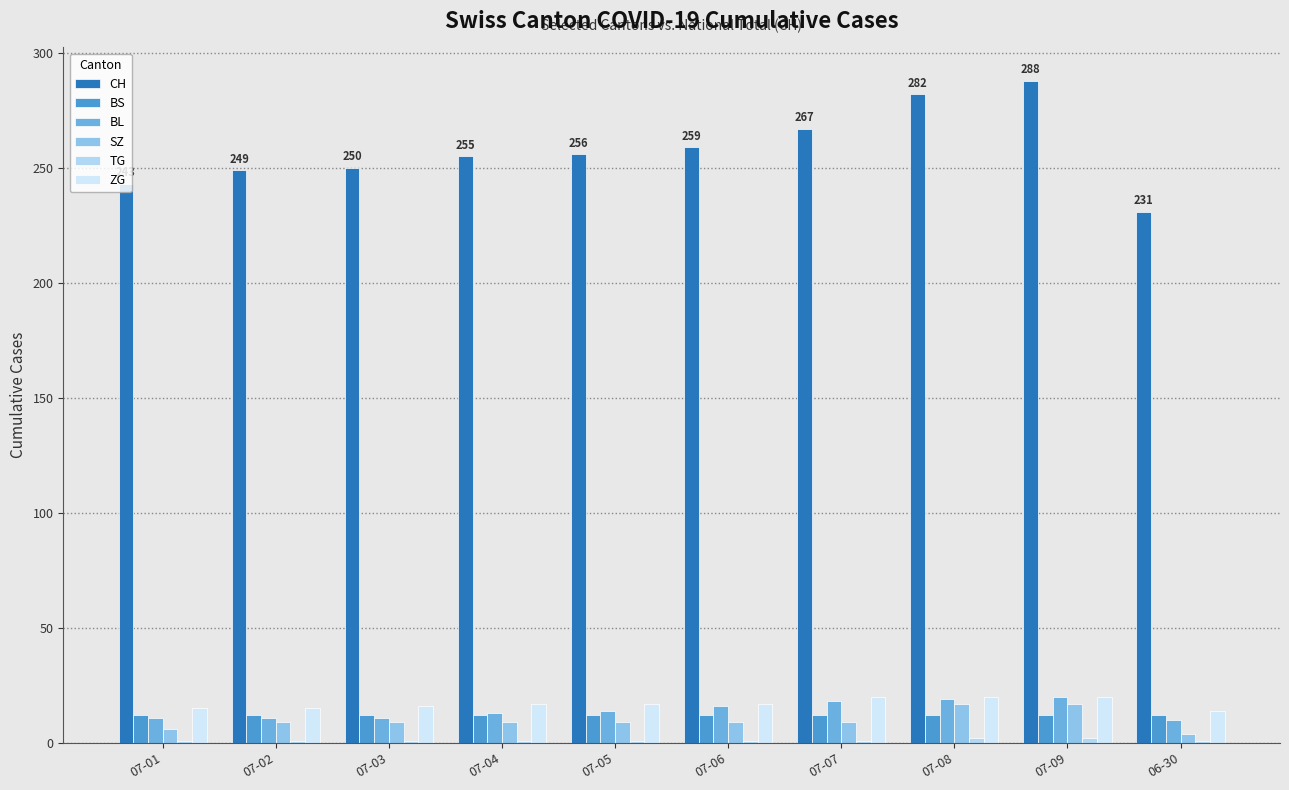

Are the bars grouped side by side (vs. stacked)?

Yes